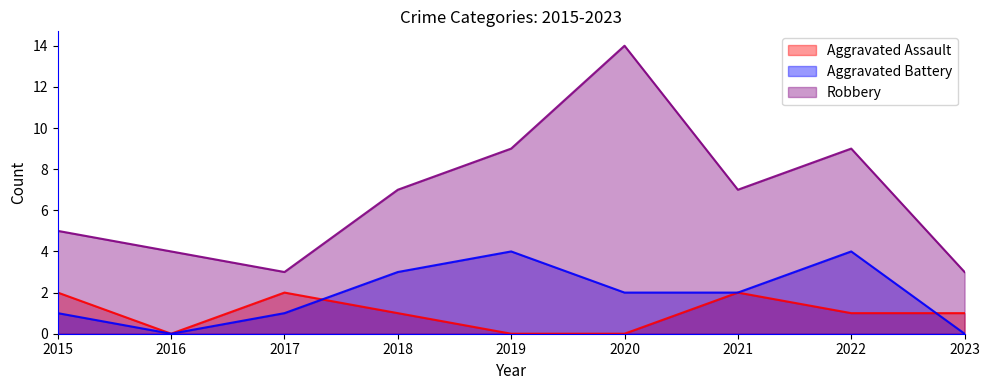

What is the maximum value for Robbery?

14